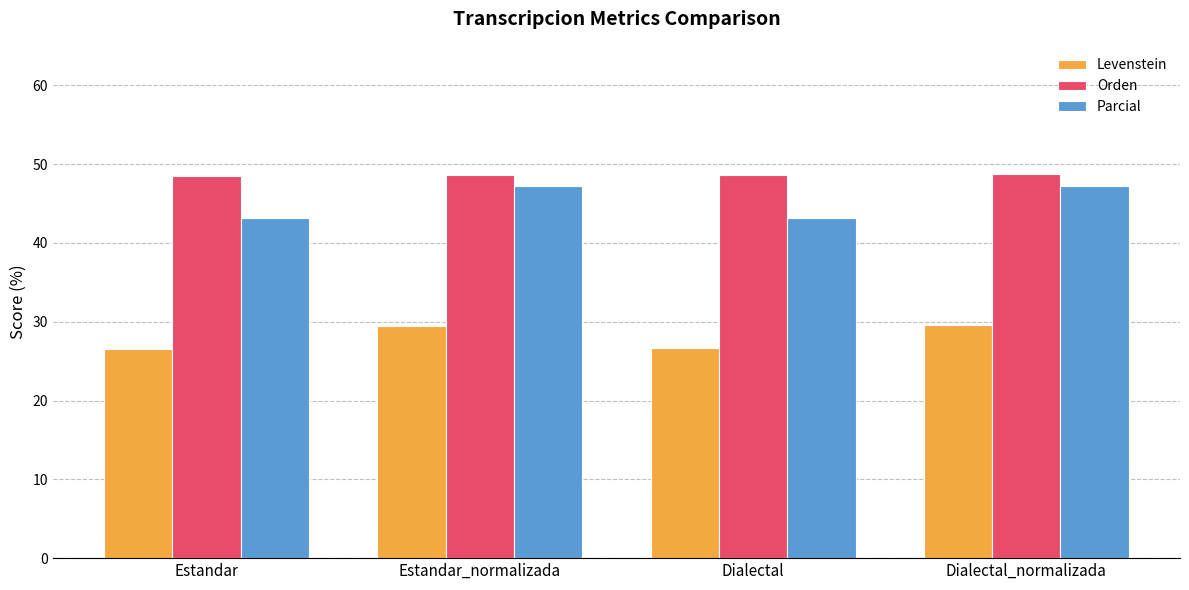

What is the sum of all Orden values?

194.3